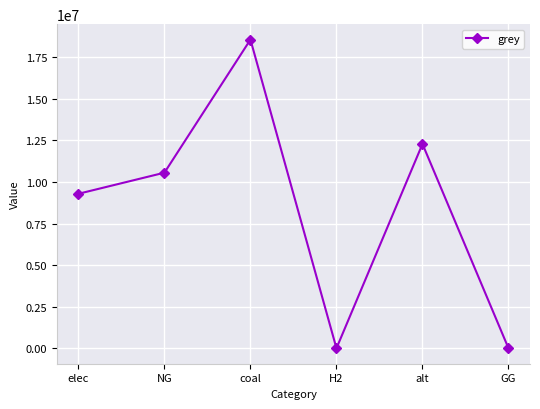

What is the difference between the values at alt and H2?

12288253.3